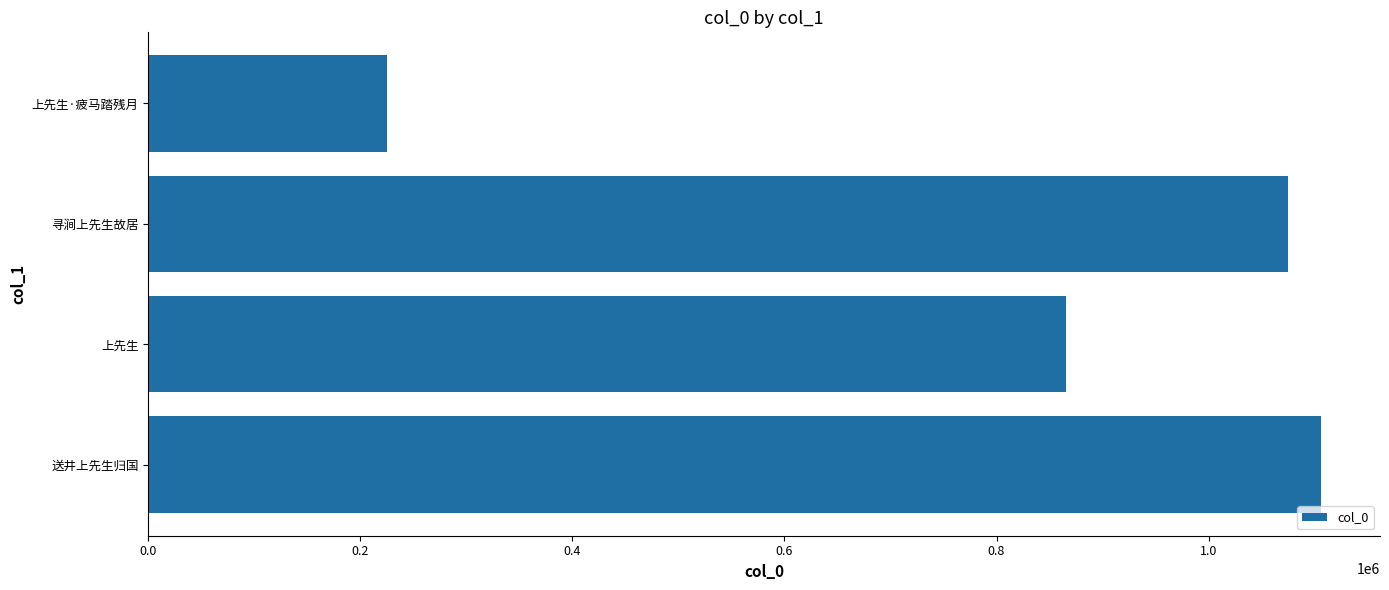

What is the change in value from 上先生·疲马踏残月 to 寻涧上先生故居?

+849577